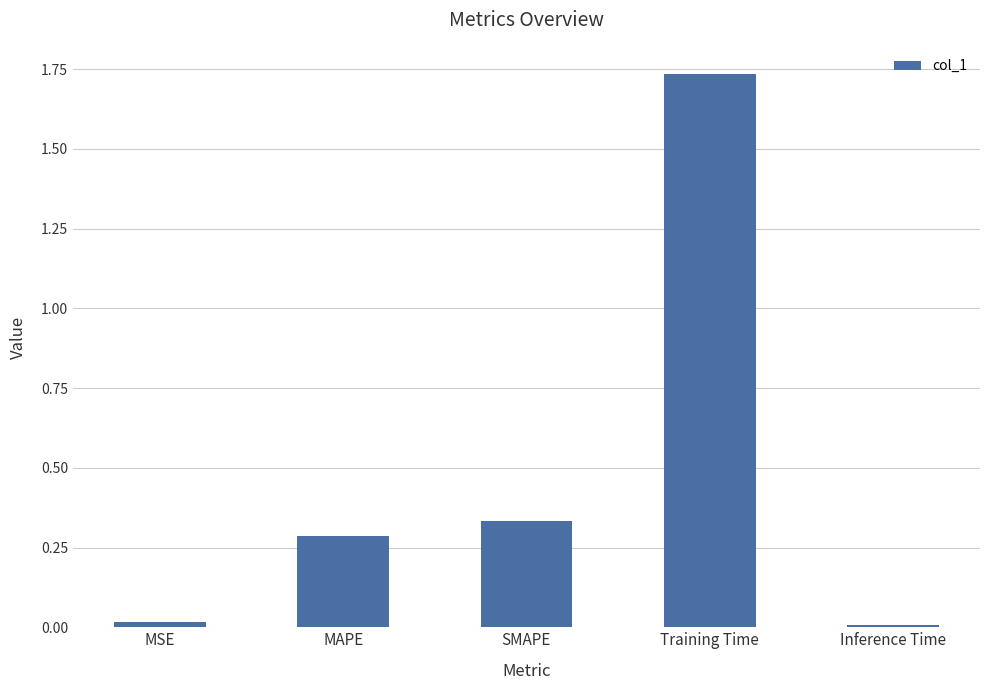

How many bars are there in total?

5